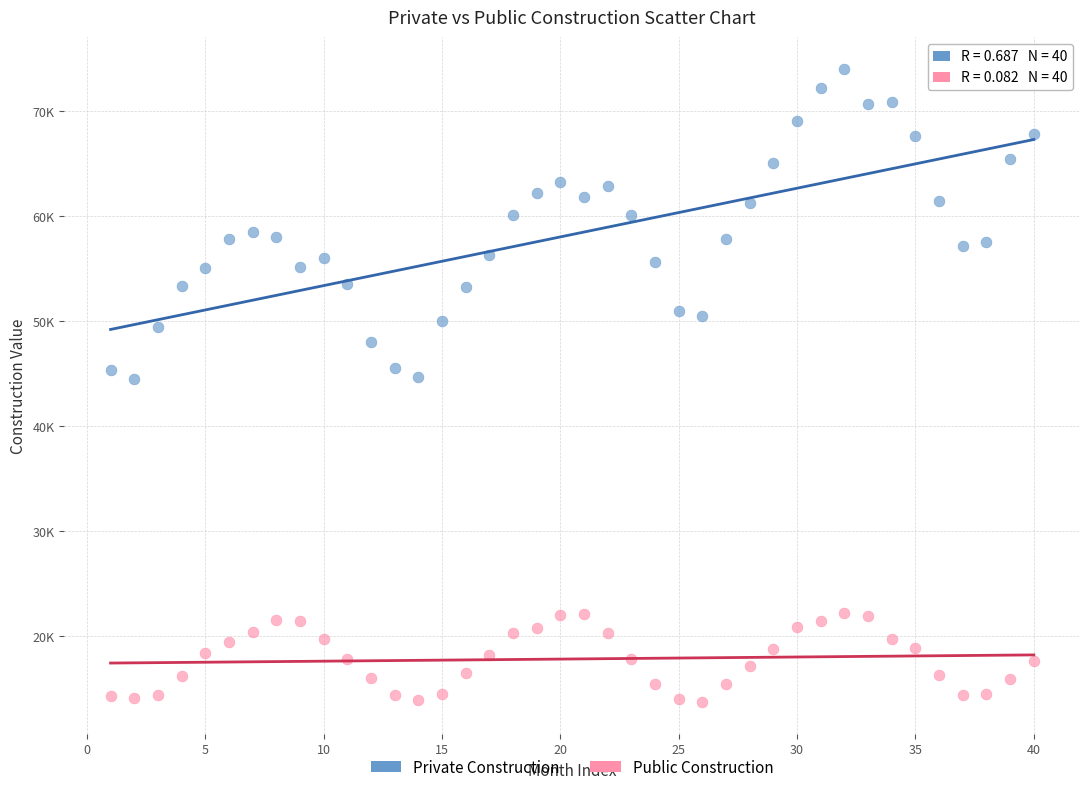

Which series contains the highest Y value?

Private Construction